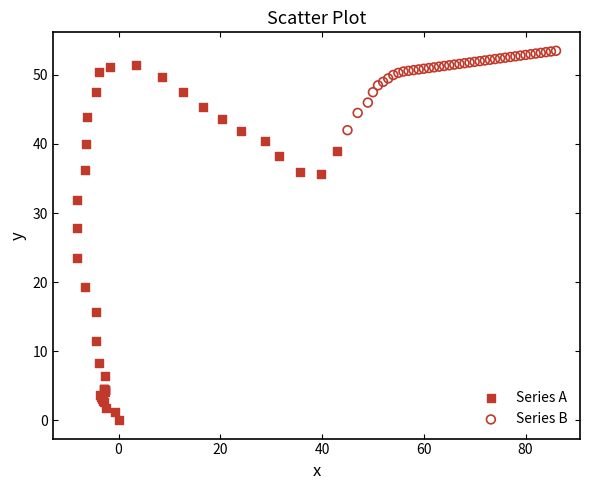

Which series reaches the minimum Y coordinate?

Series A